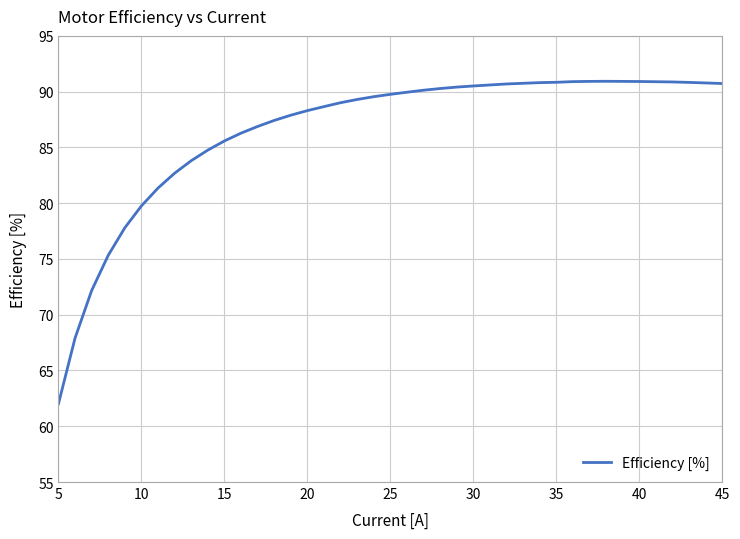

Count the number of data series in this chart.

1